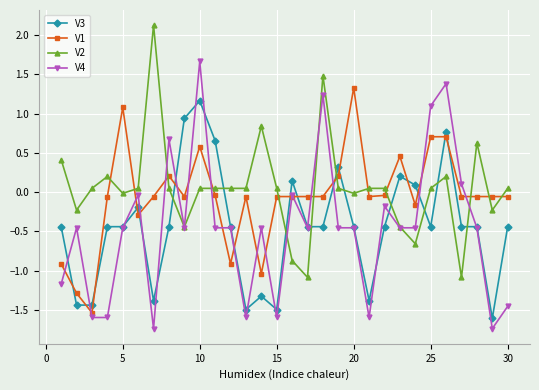

How many distinct data groups are displayed?

4